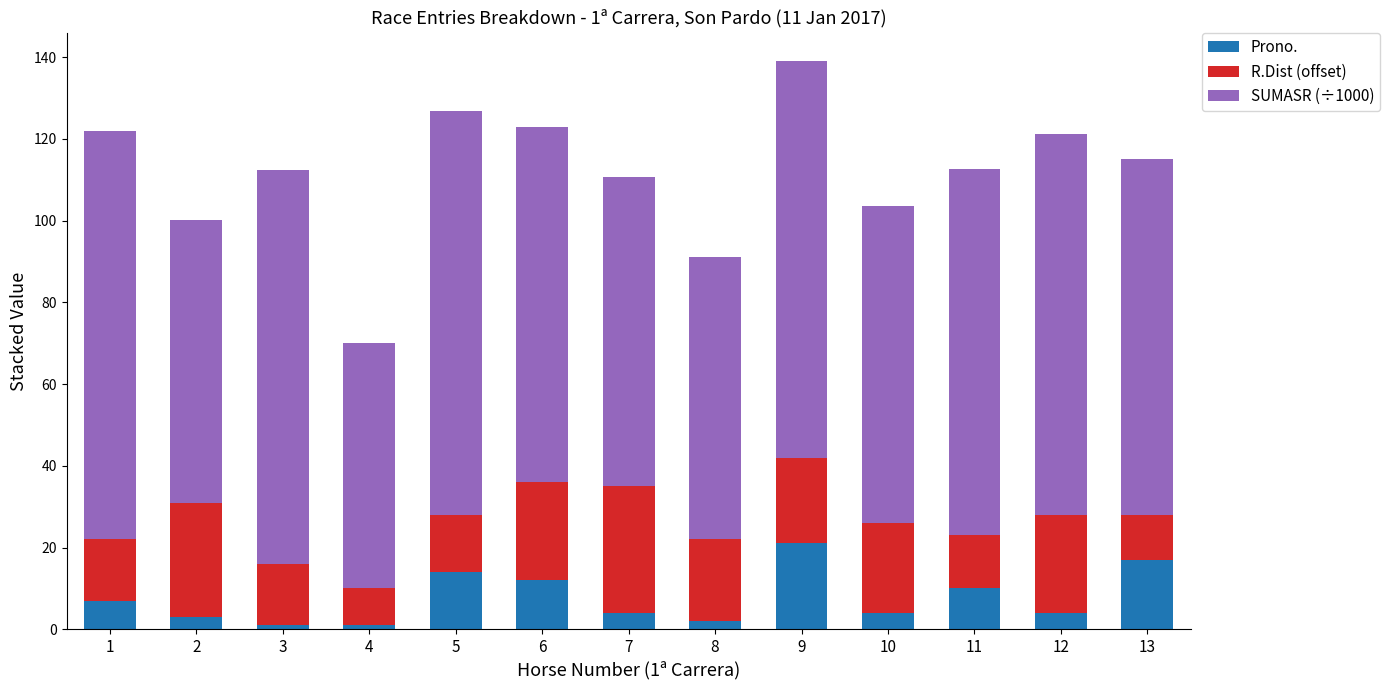

What is the maximum value for Prono.?

21.0